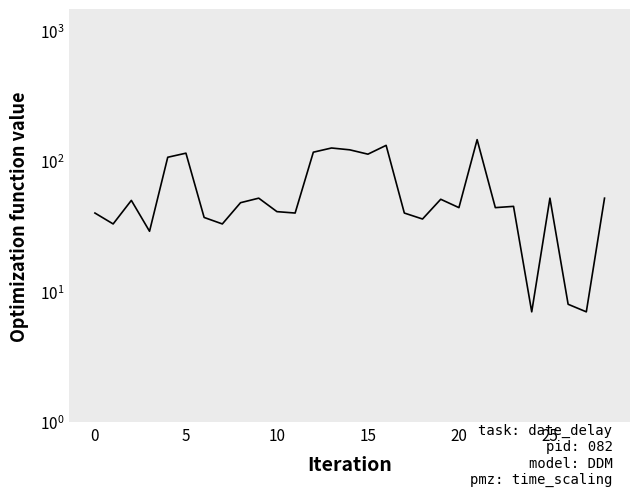

What is the difference between the maximum and minimum values?

139